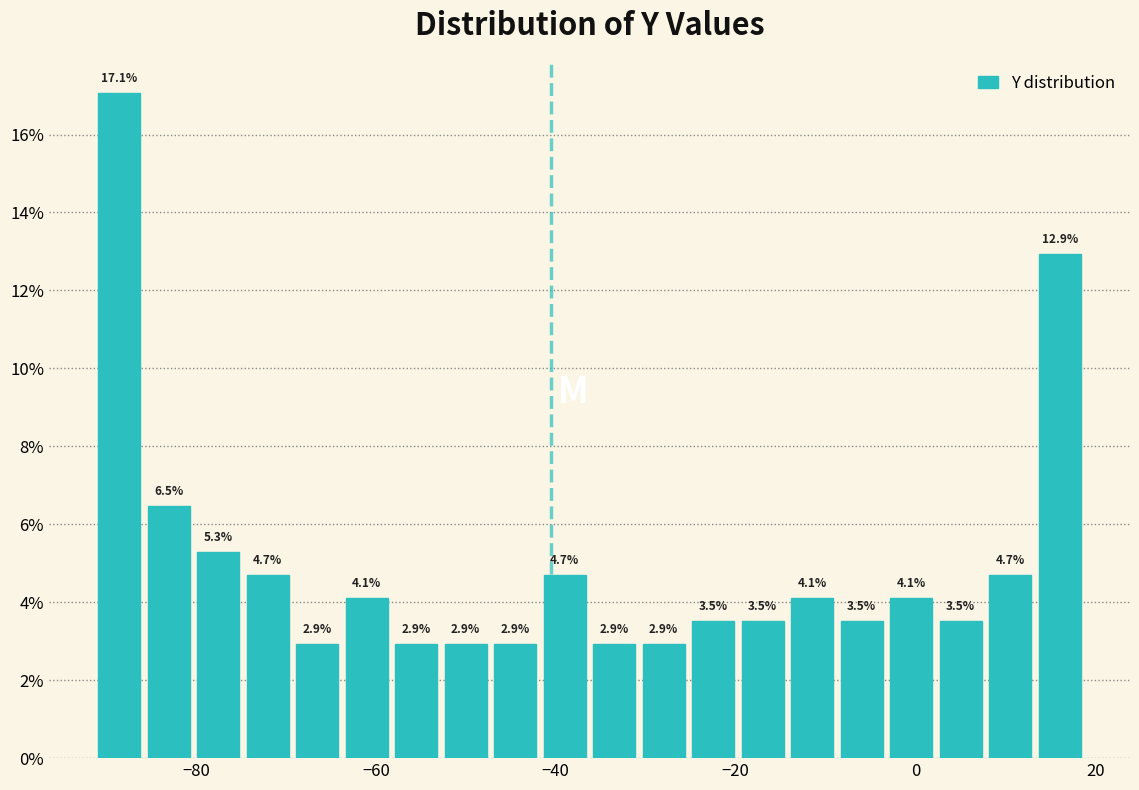

Around what value on the x-axis is the tallest bar? Give the approximate position of its centre, as read against the axis.

-88